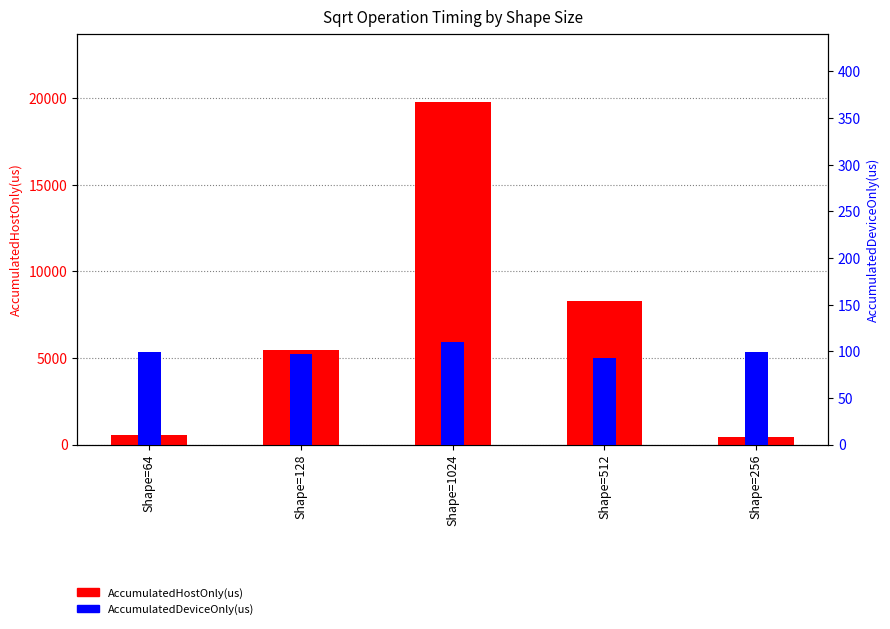

At Shape=1024, list the series in order from smallest to largest.

AccumulatedDeviceOnly(us), AccumulatedHostOnly(us)